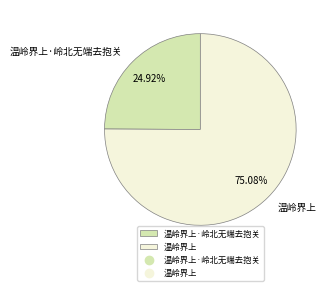

To the nearest percent, what portion does 温岭界上·岭北无端去抱关 represent?

25%